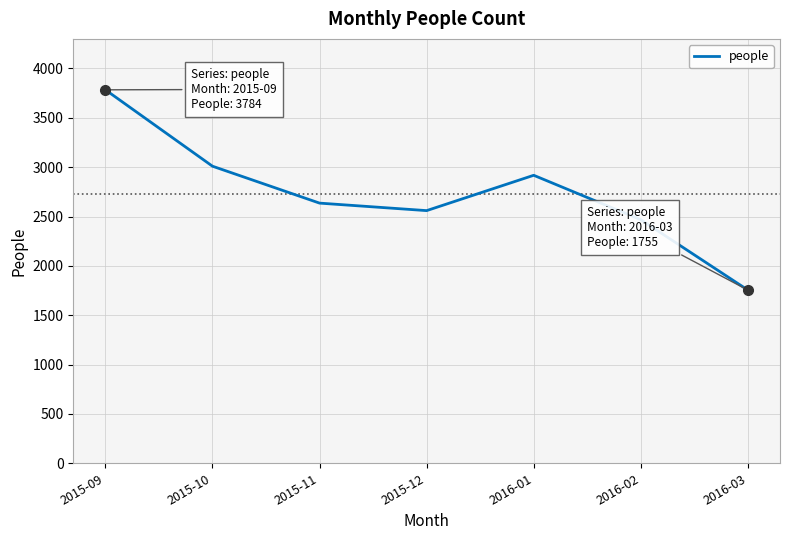

What is the change in value from 2015-10 to 2016-03?

-1255